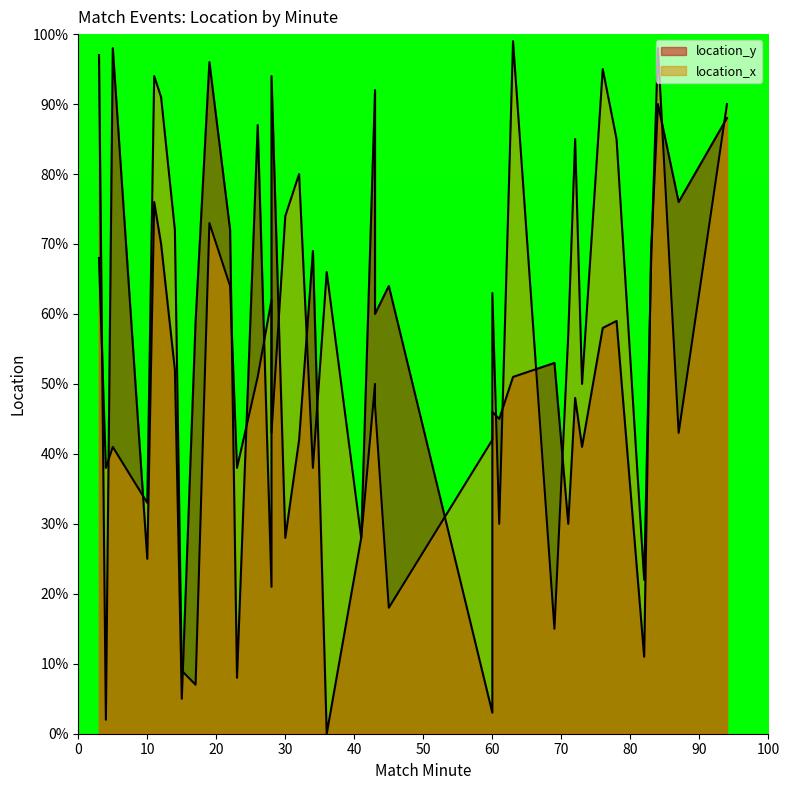

What is the difference between the maximum and minimum values in the location_y series?

98